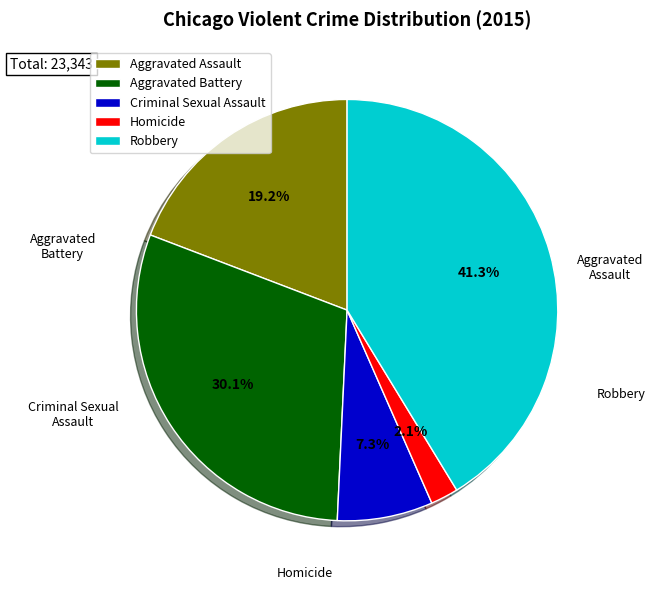

To the nearest percent, what is the difference between the Aggravated Battery and Criminal Sexual Assault slice percentages?

23%